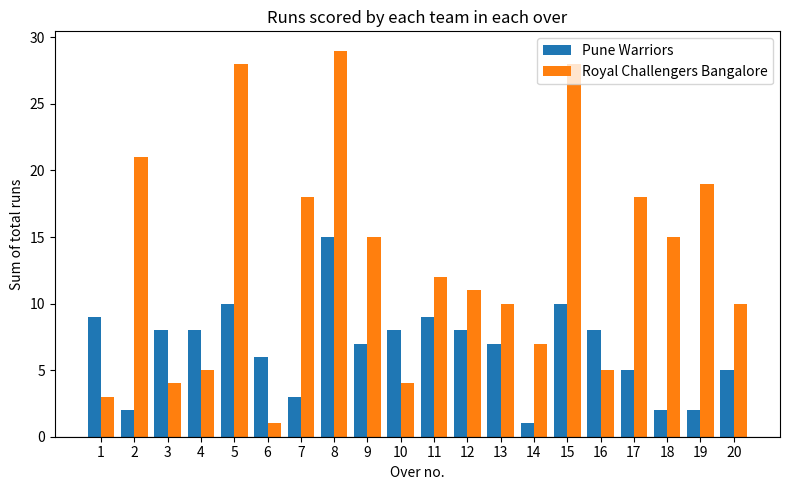

What is the smallest value displayed?

1